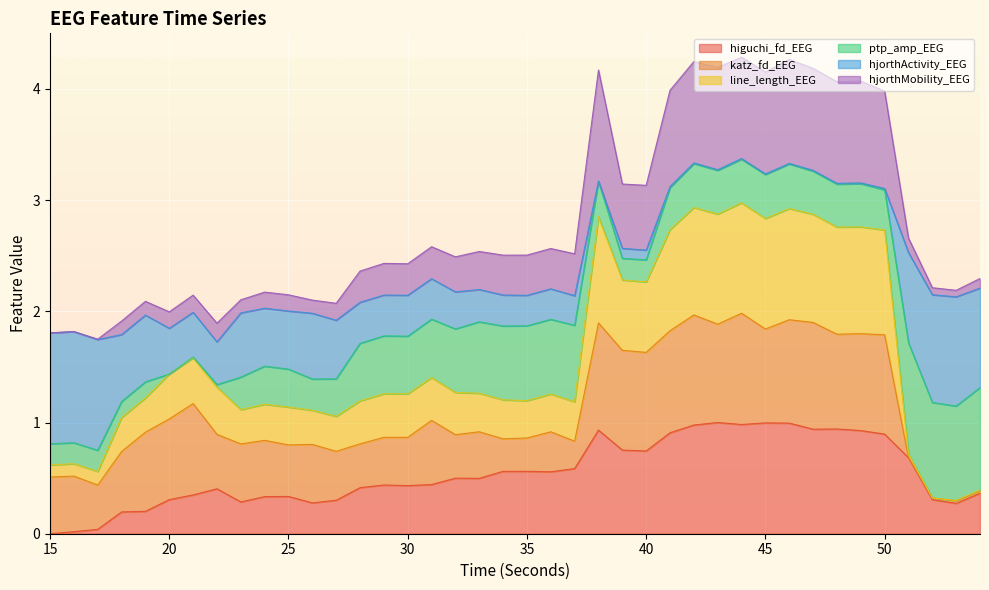

Which has a higher value, 29 or 32?

32